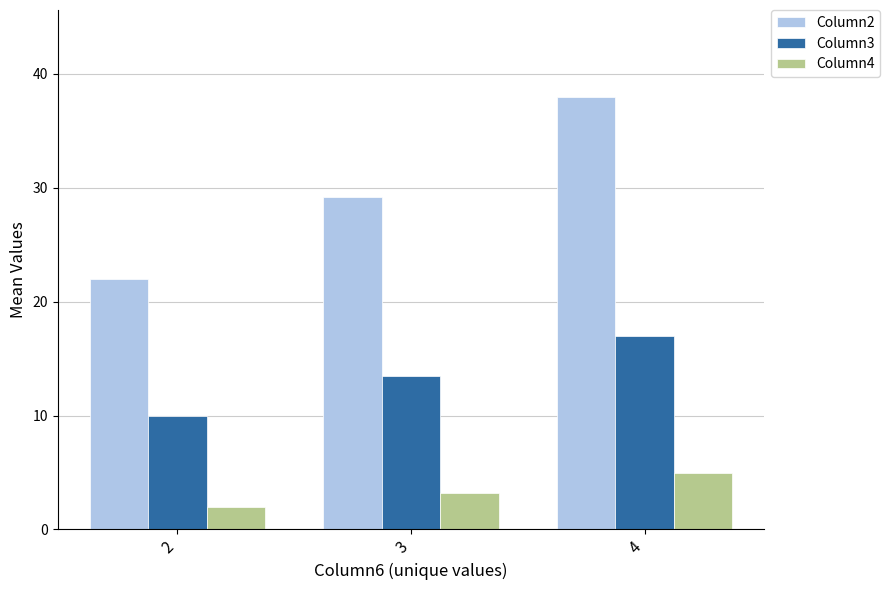

How many bars are there in total?

9